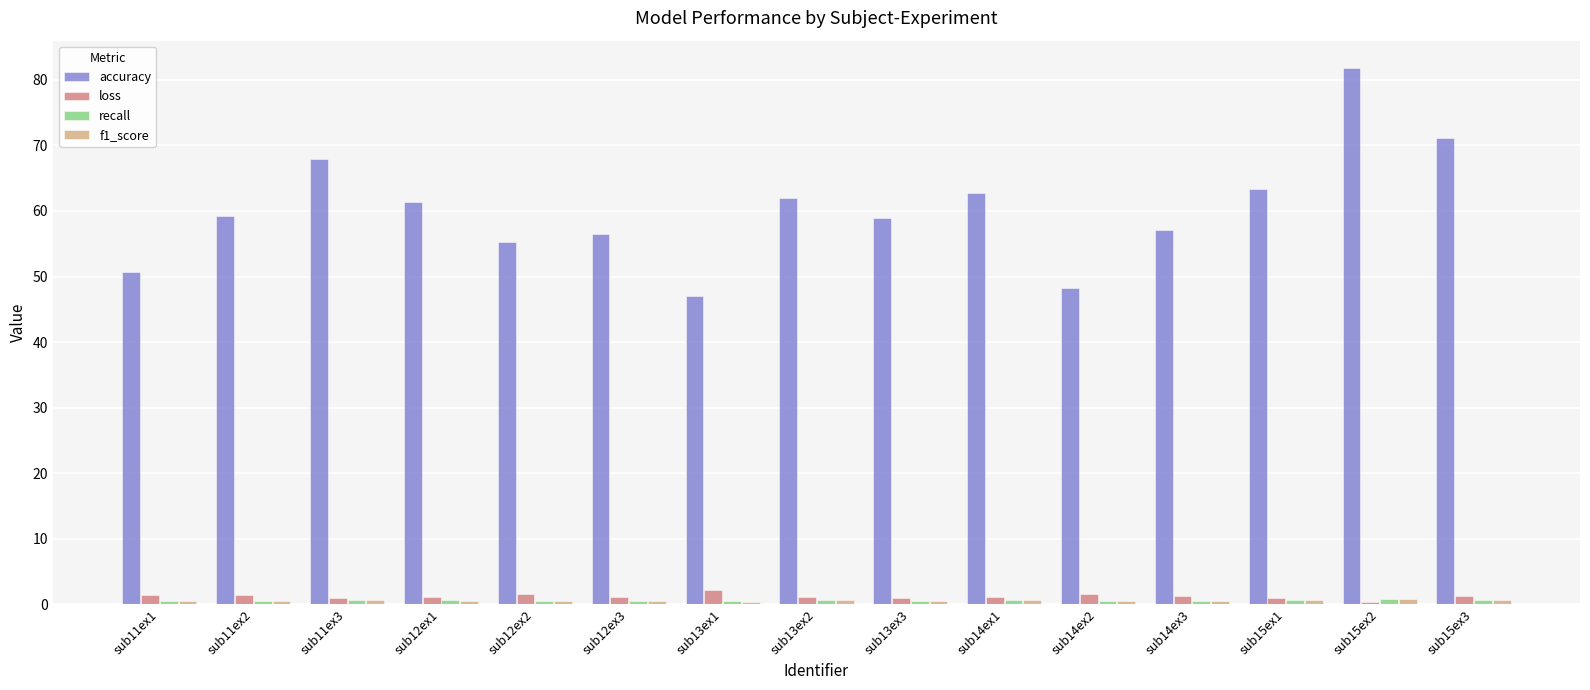

What is the label of the 7th bar from the left?

sub13ex1